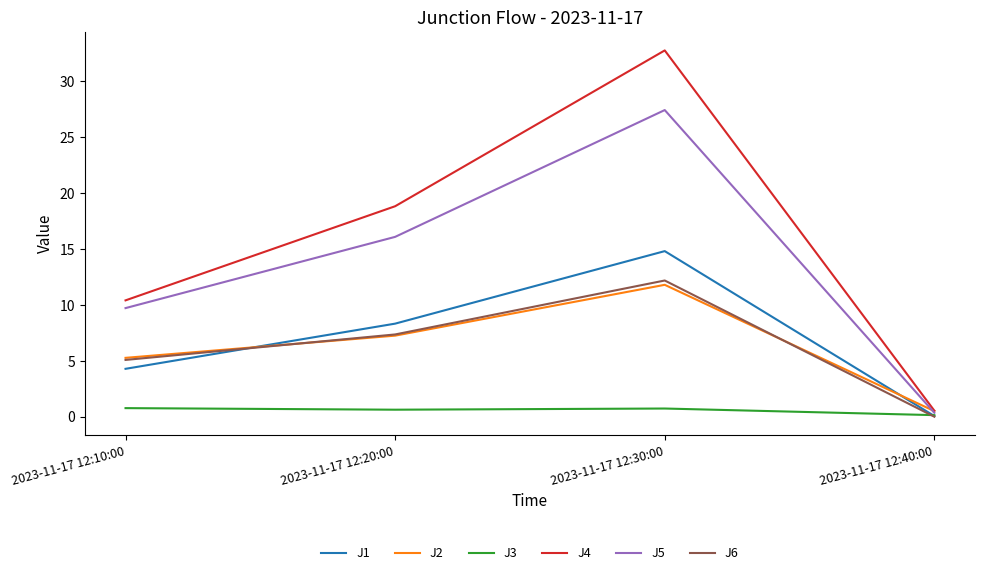

Is the value of J2 at 2023-11-17 12:40:00 greater than the value of J6 at 2023-11-17 12:20:00?

No